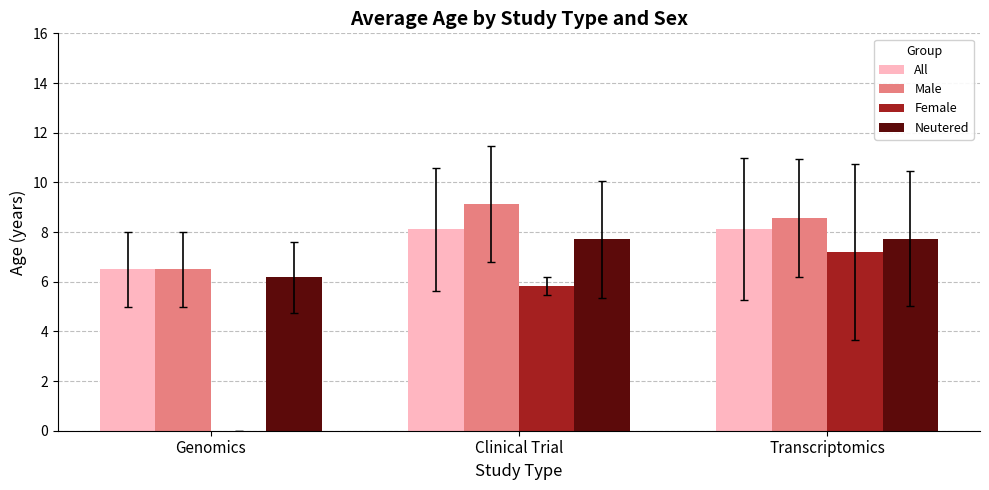

How many groups of bars are there?

3